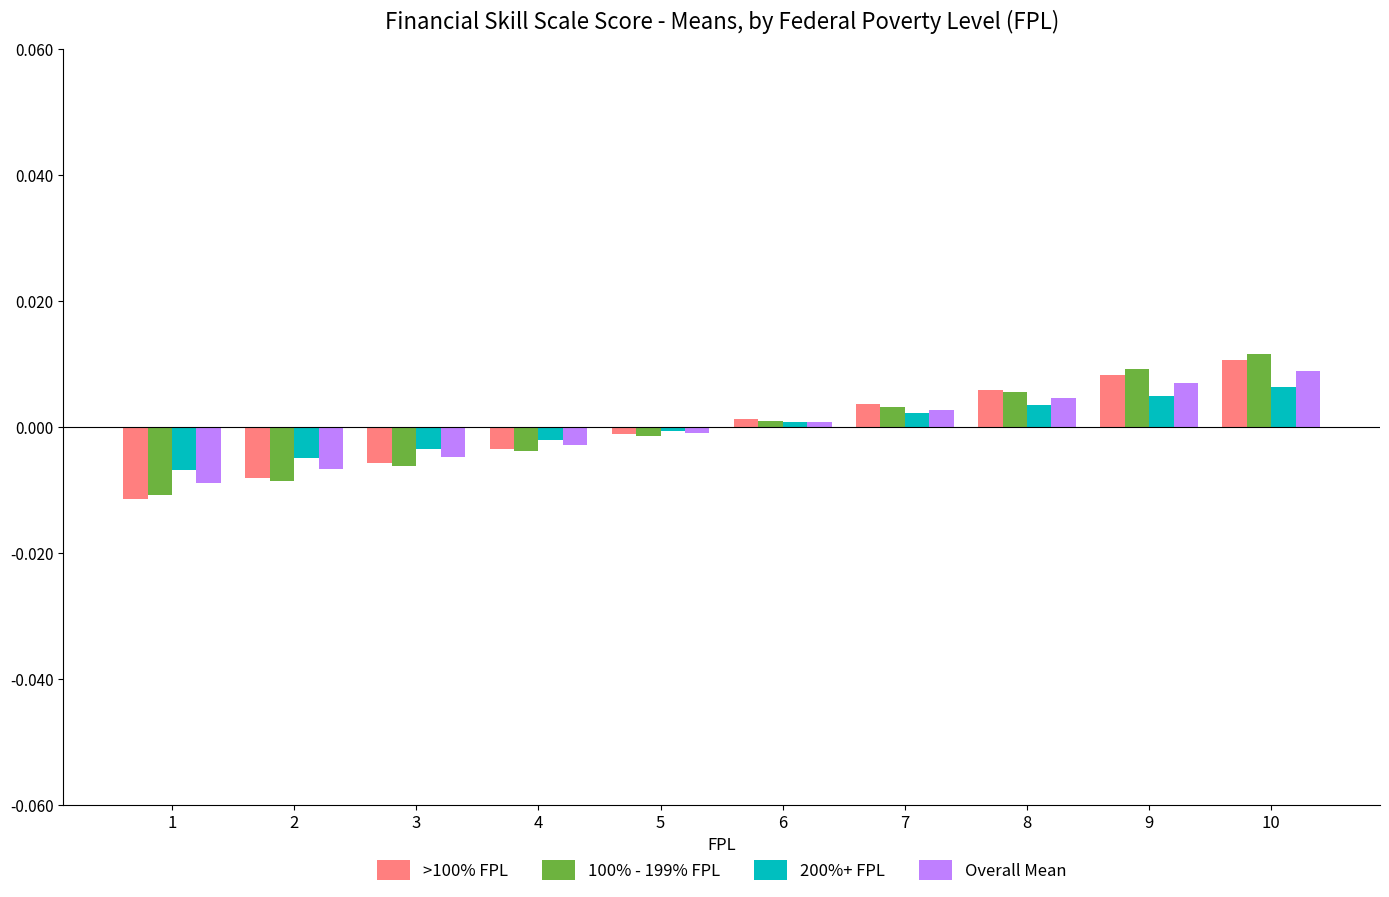

The value of 100% - 199% FPL at 6 is 0.0. True or false?

True